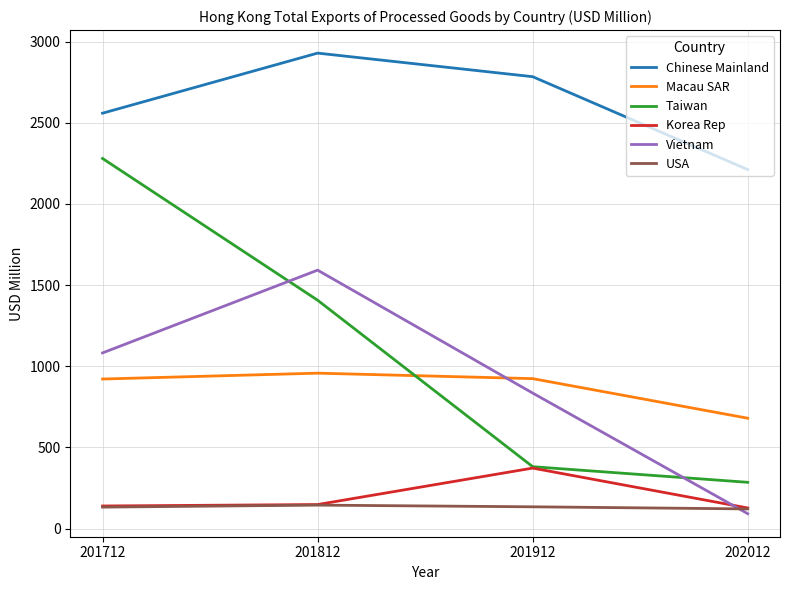

Which series has the largest total across all categories?

Chinese Mainland